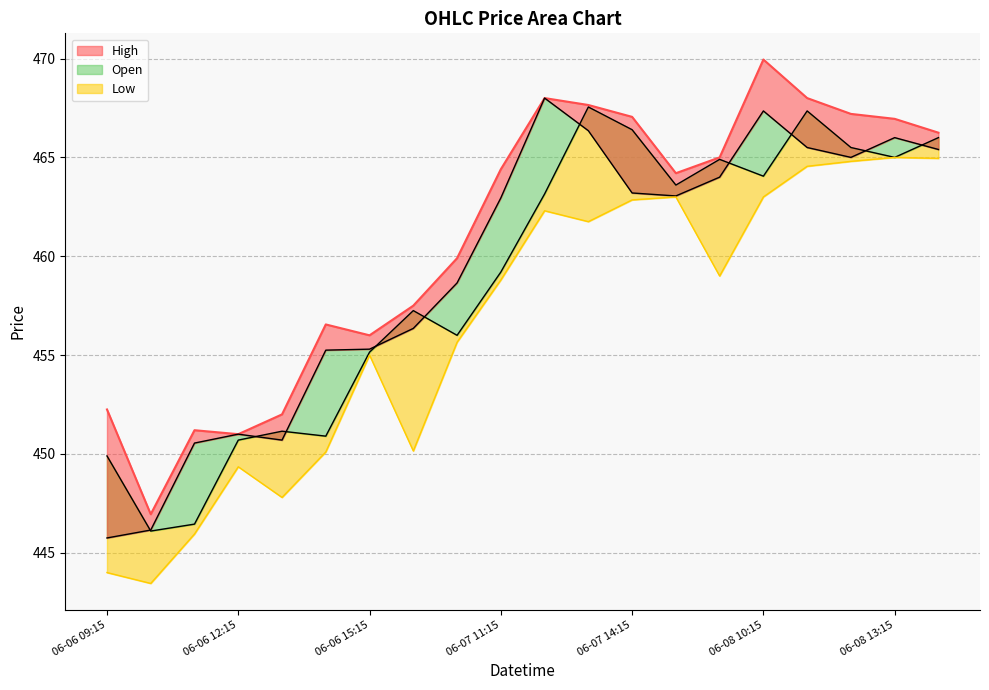

What is the change in value from 8 to 12?

+7.1